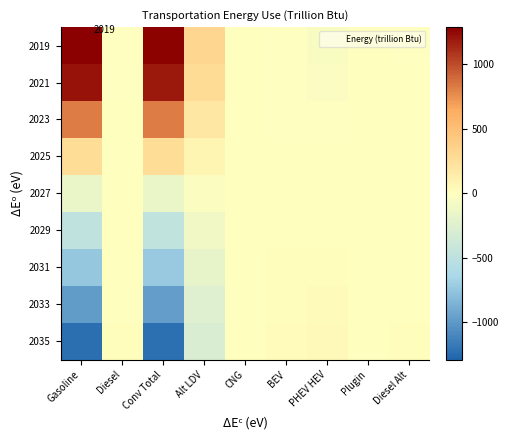

At how many categories does at least one series exceed -52?

9